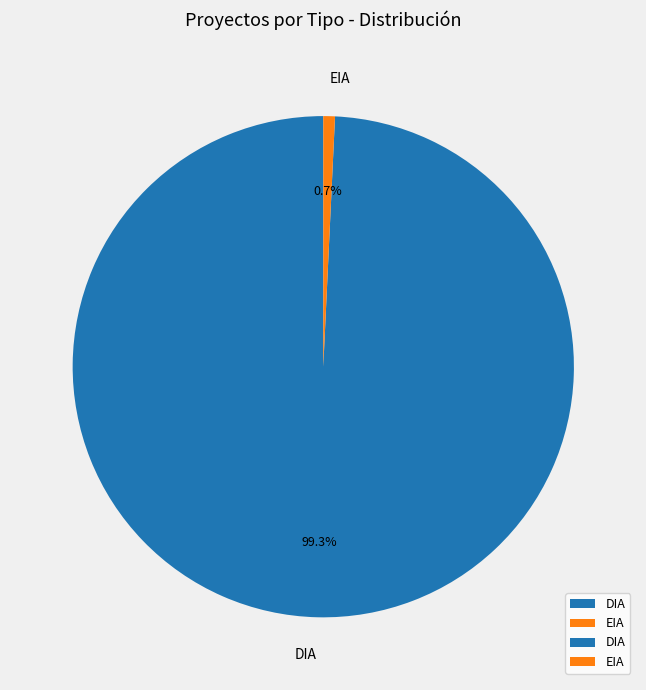

Which has a higher value, DIA or EIA?

DIA